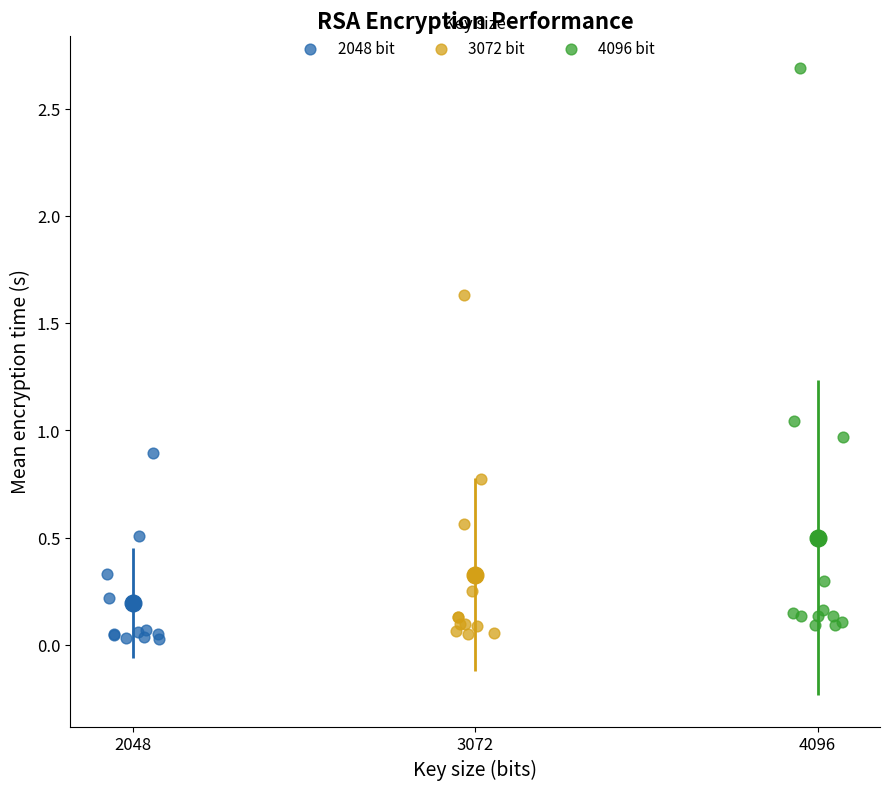

What are all the series names shown in the legend?

2048 bit, 3072 bit, 4096 bit